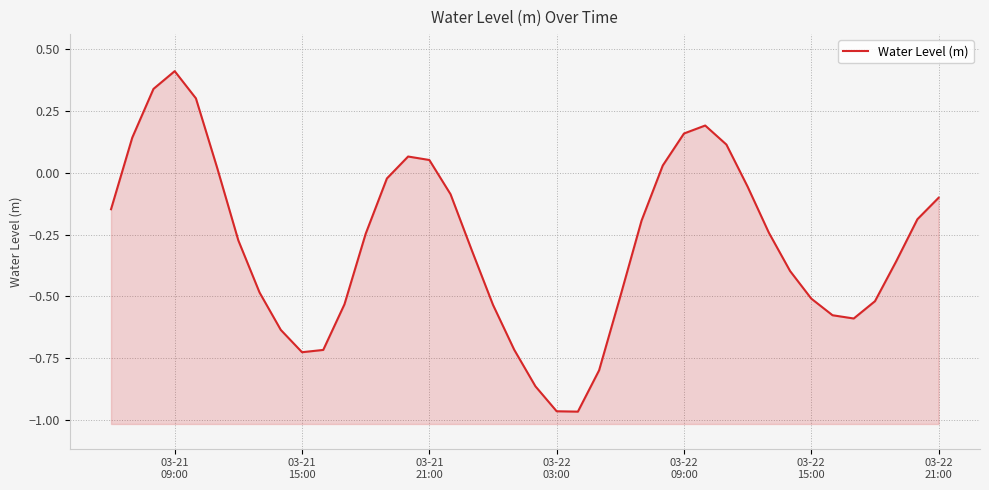

How many positive values are there?

11